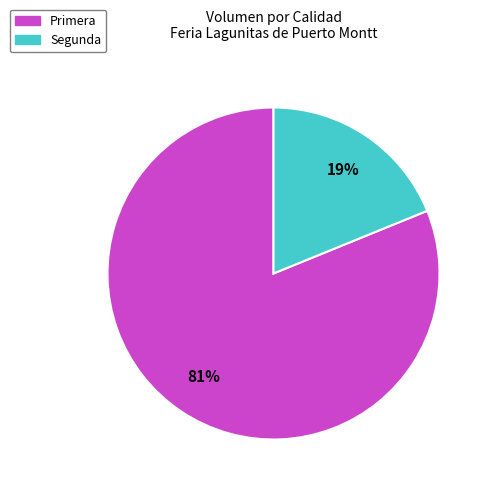

Which slice represents more than half of the pie?

Primera